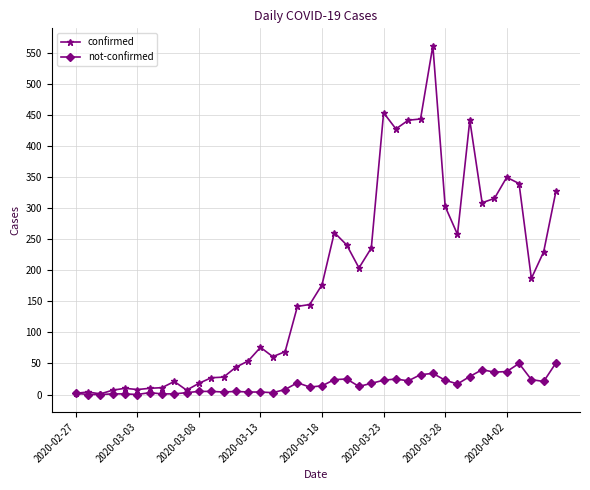

What are all the series names shown in the legend?

confirmed, not-confirmed